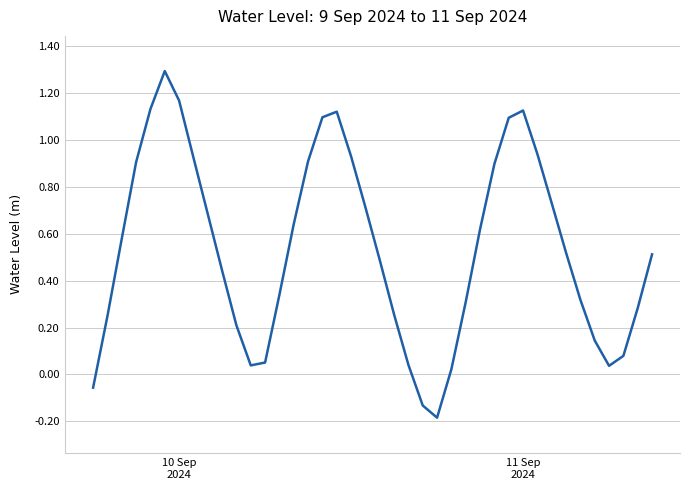

What is the maximum value shown in the chart?

1.3